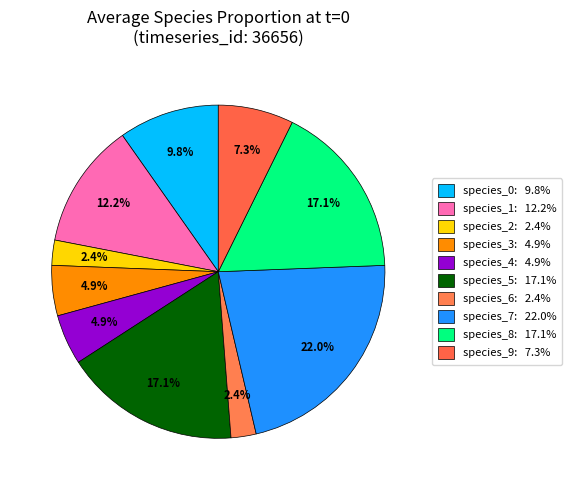

How many slices are in this pie chart?

10